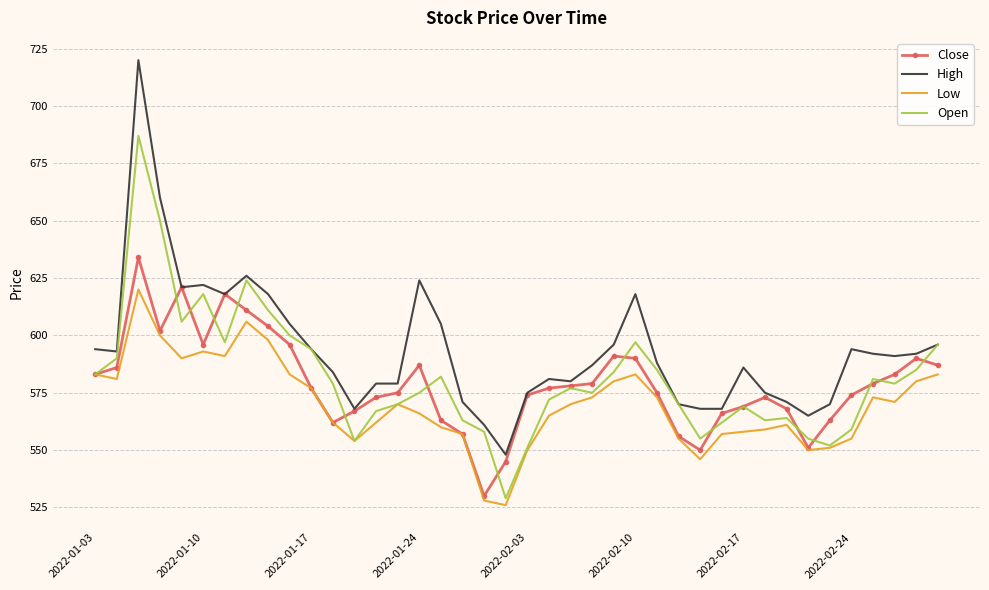

Which series has the widest spread of values?

High